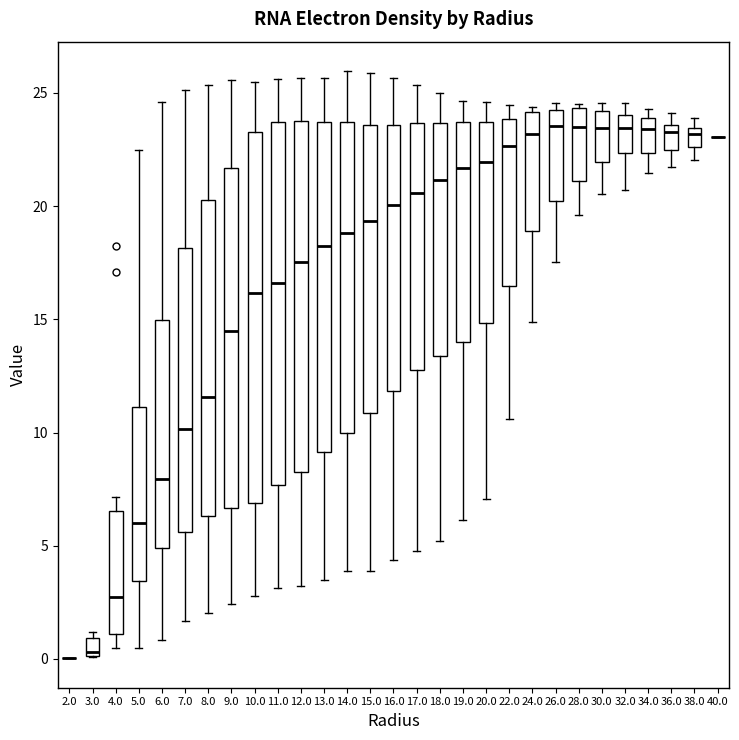

Where is the lower edge of the box at x = 30.0 on the y-axis? The values are not printed on the chart, so give them approximately, as read against the axis.

22.0